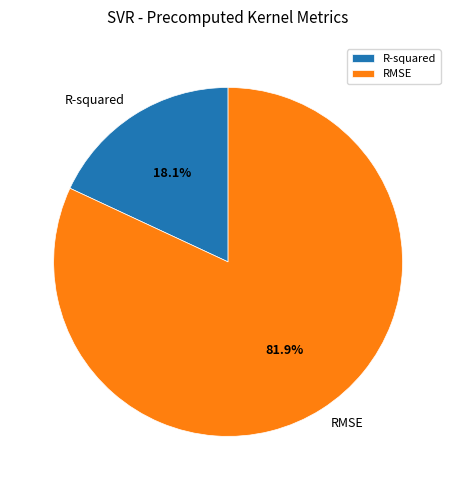

To the nearest percent, what is the difference between the RMSE and R-squared slice percentages?

64%